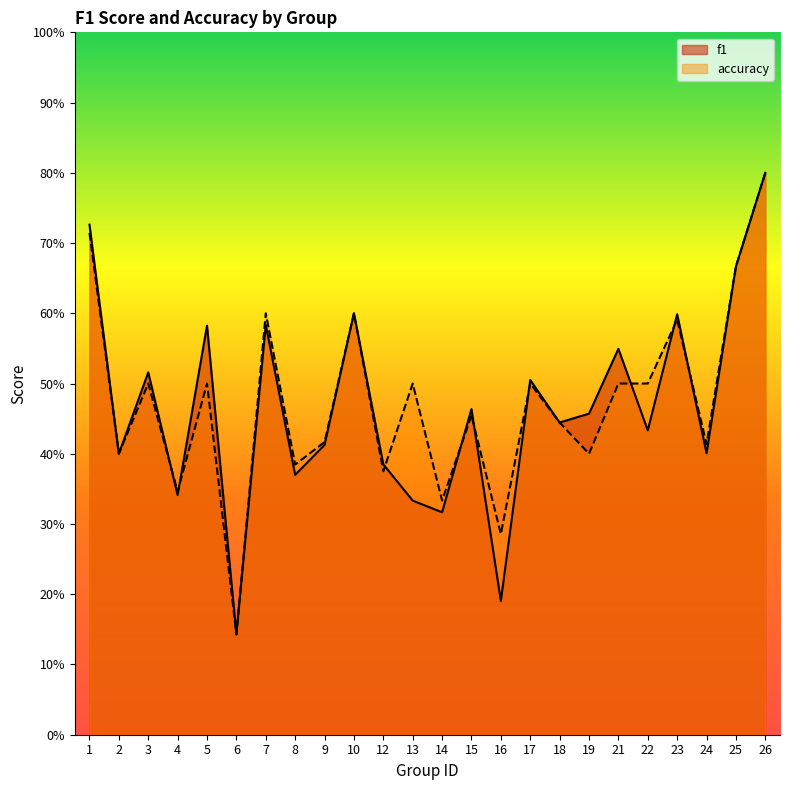

The f1 series shows 0.5 at 21. True or false?

True